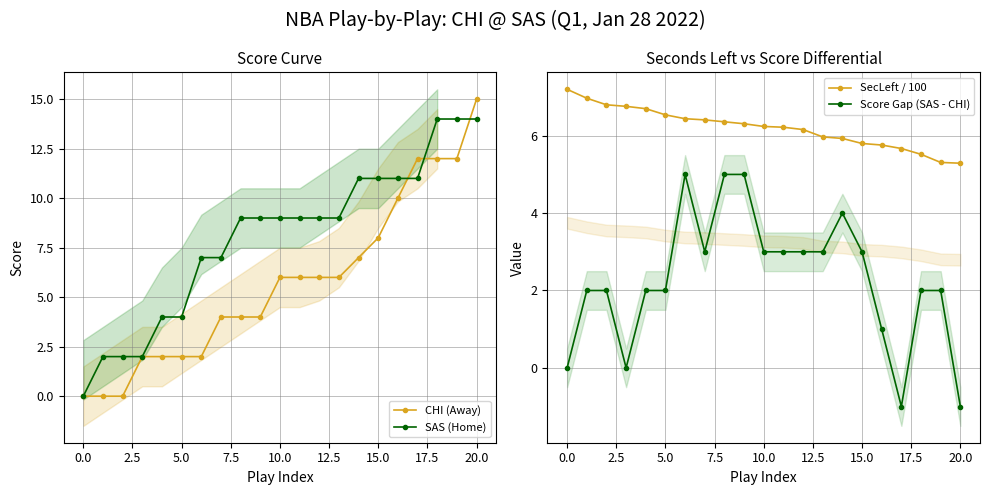

How many Score Gap (SAS - CHI) values are between 2 and 3?

12